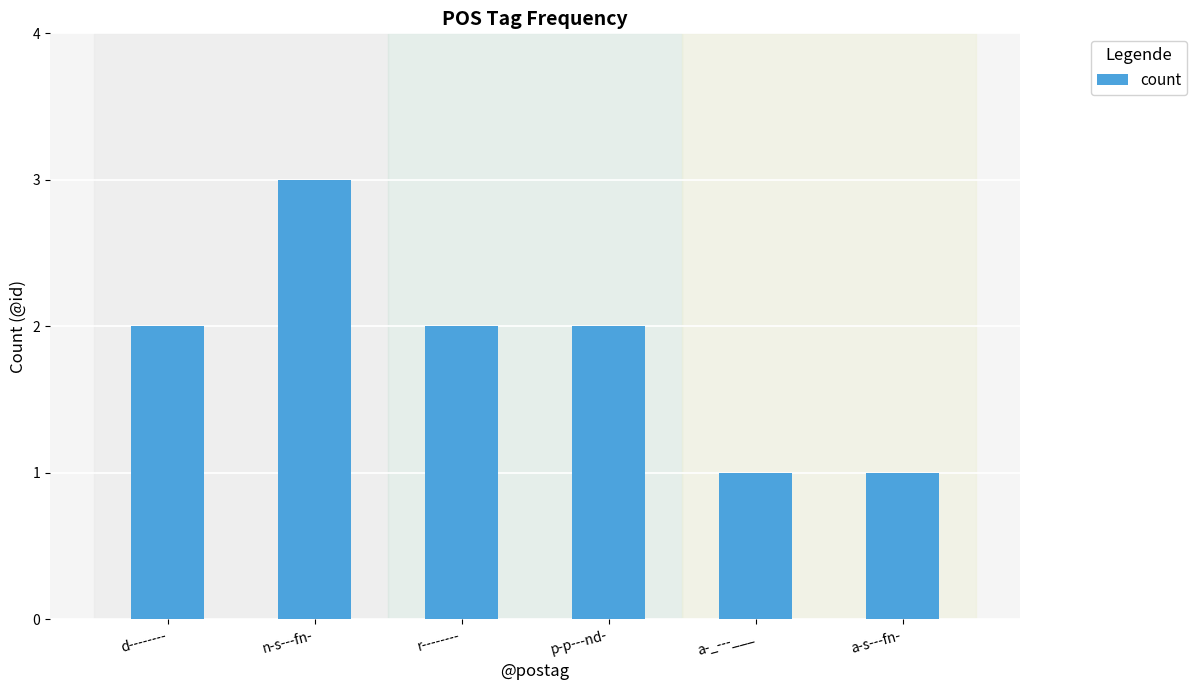

At which category does the chart reach its peak across all series?

n-s---fn-